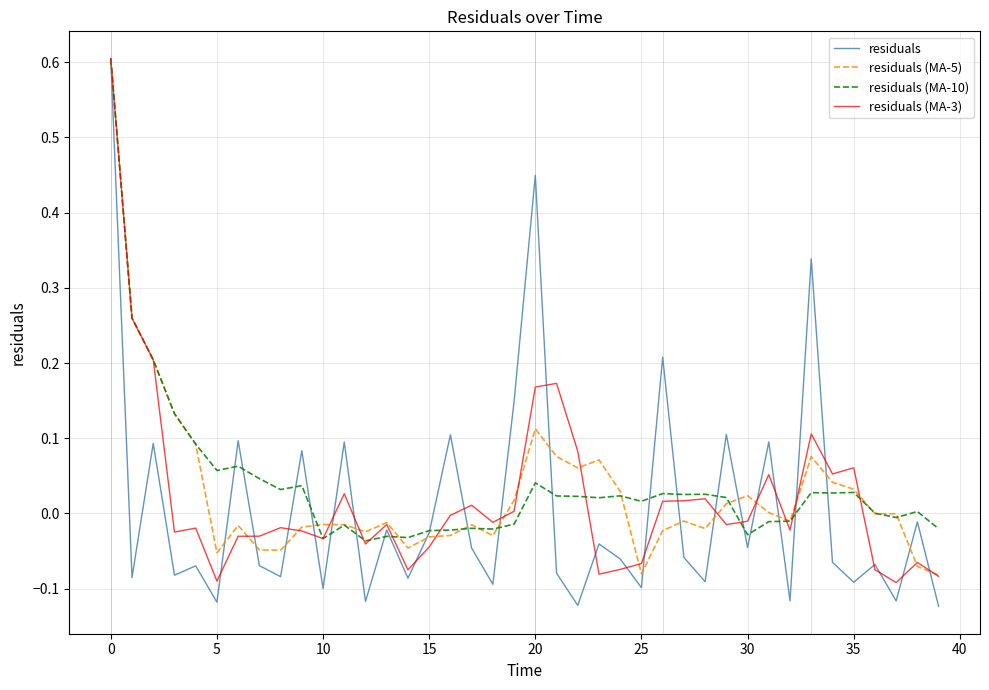

Which series has the widest spread of values?

residuals